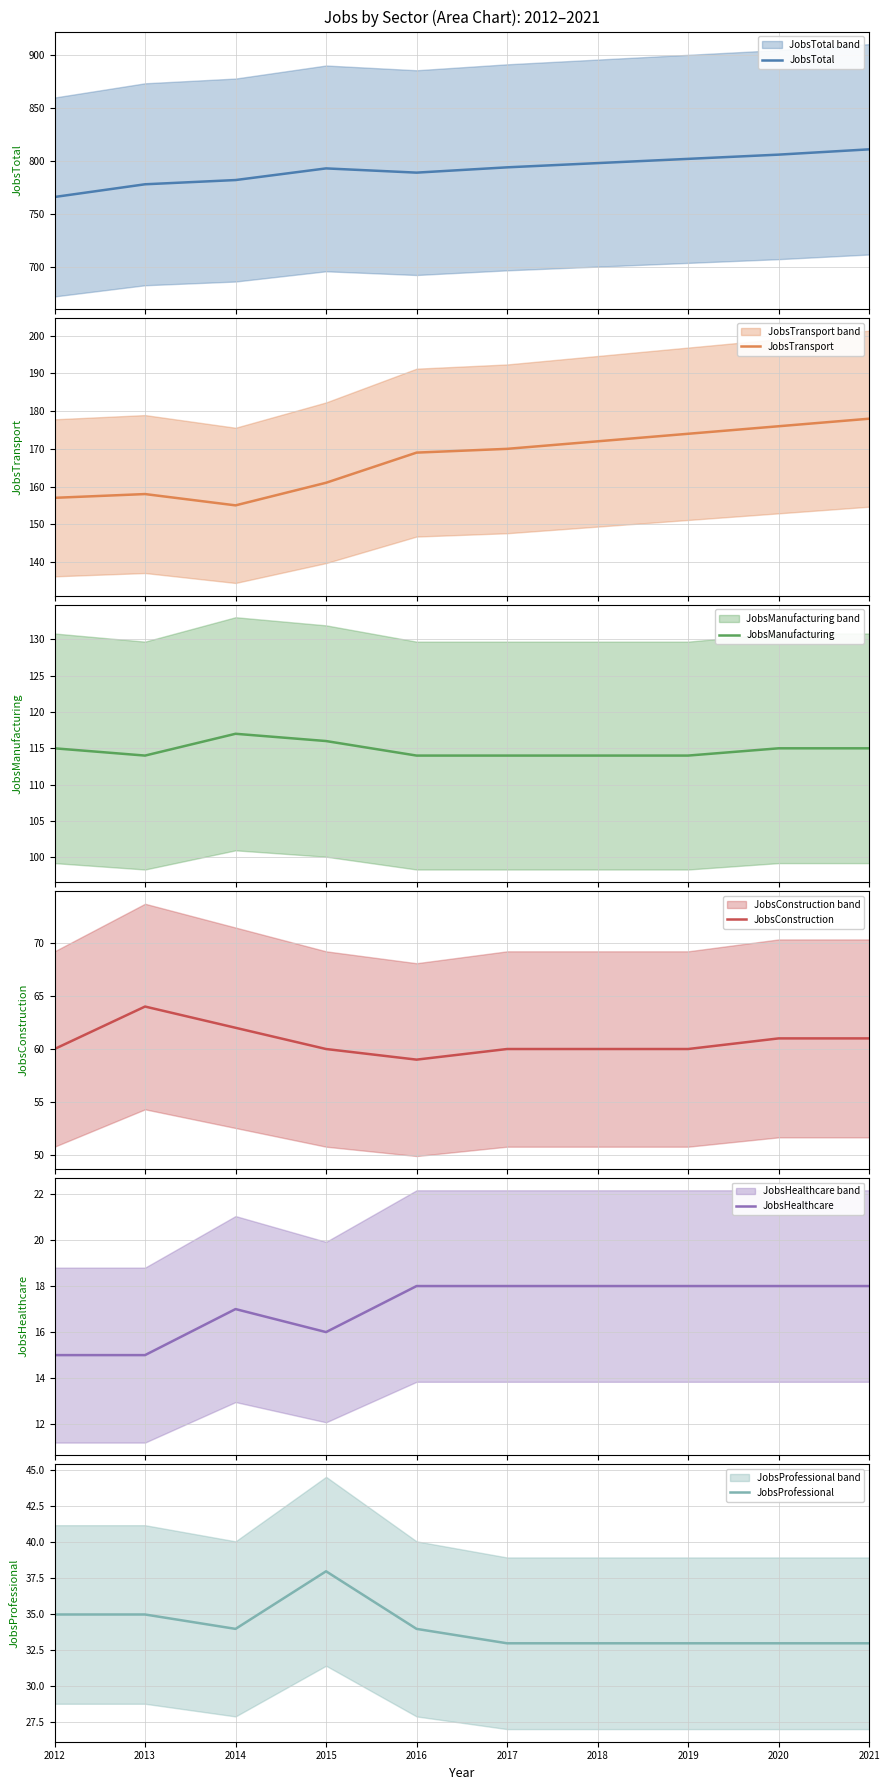

At 2016, list the series in order from smallest to largest.

JobsHealthcare, JobsProfessional, JobsConstruction, JobsManufacturing, JobsTransport, JobsTotal